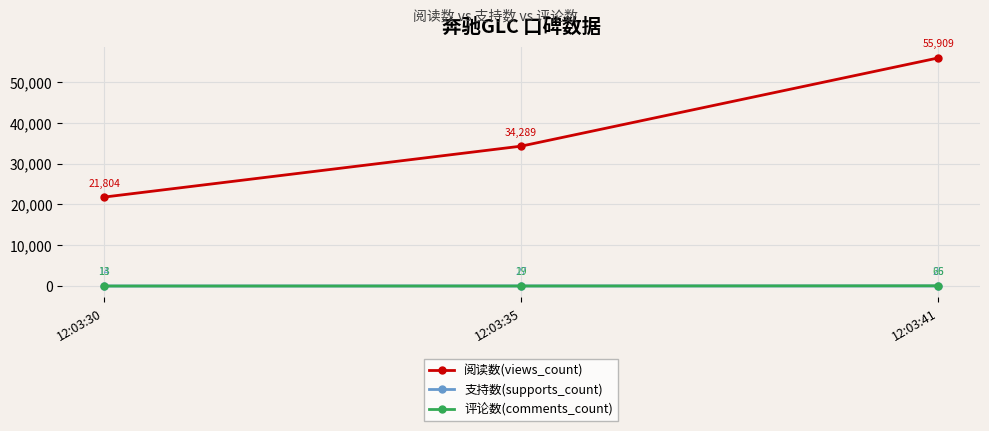

What is the total value across all series at 12:03:35?

34335